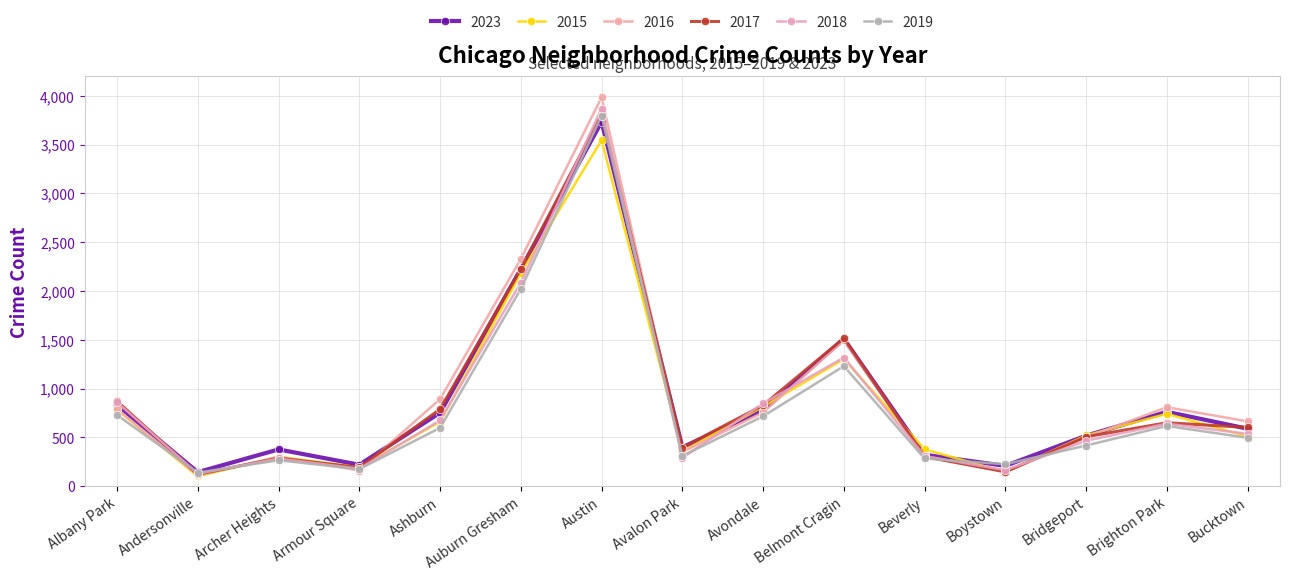

Is the value of 2017 at Bucktown greater than the value of 2019 at Boystown?

Yes